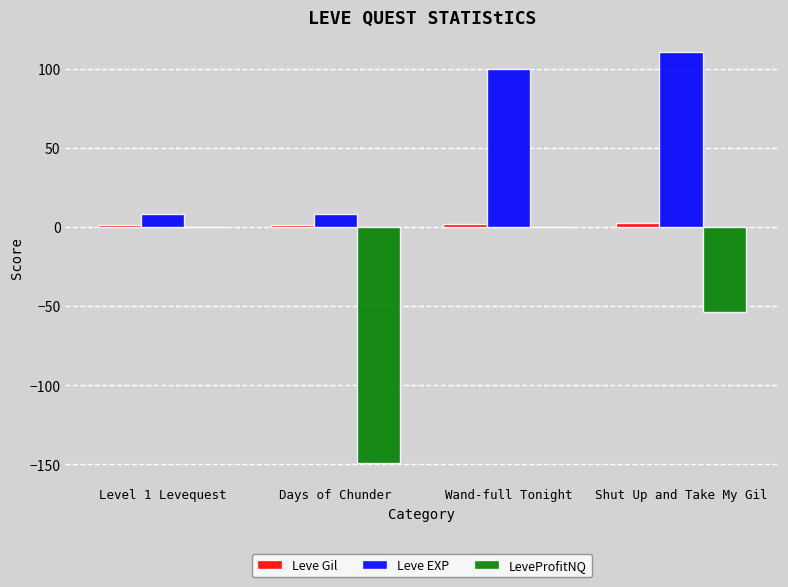

Which category has the highest value across all series?

Shut Up and Take My Gil